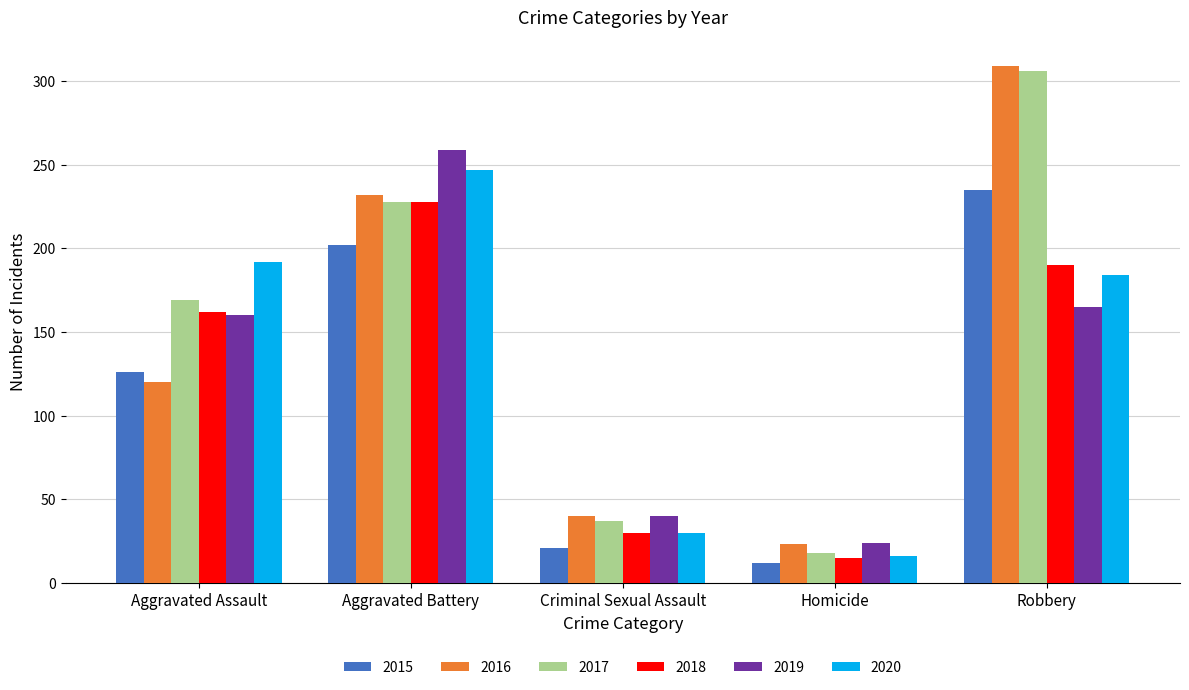

Does the chart contain stacked bars?

No